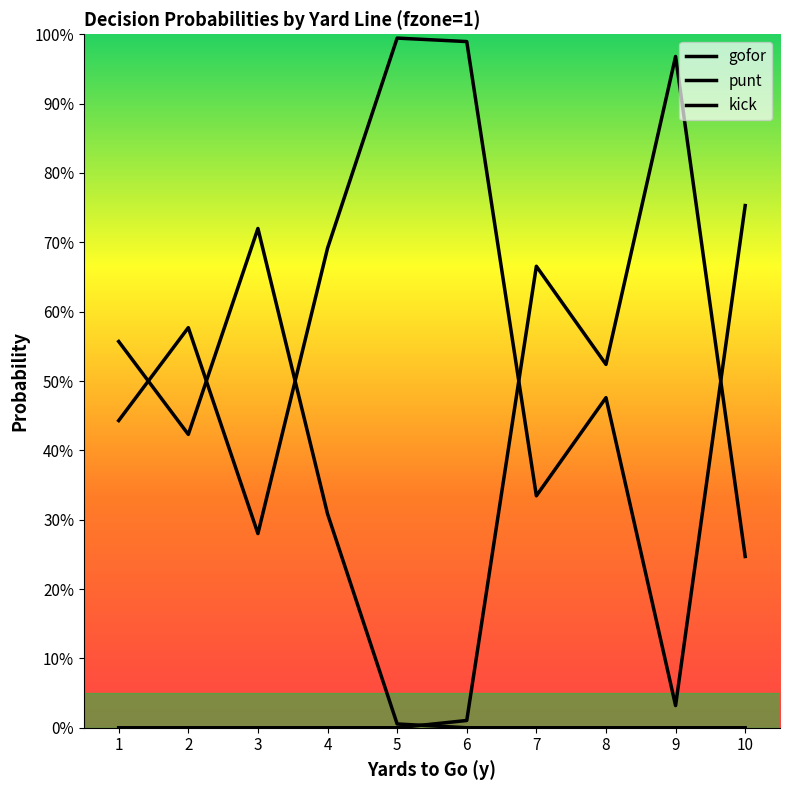

In gofor, how many points are higher than both neighbors (excluding endpoints)?

3